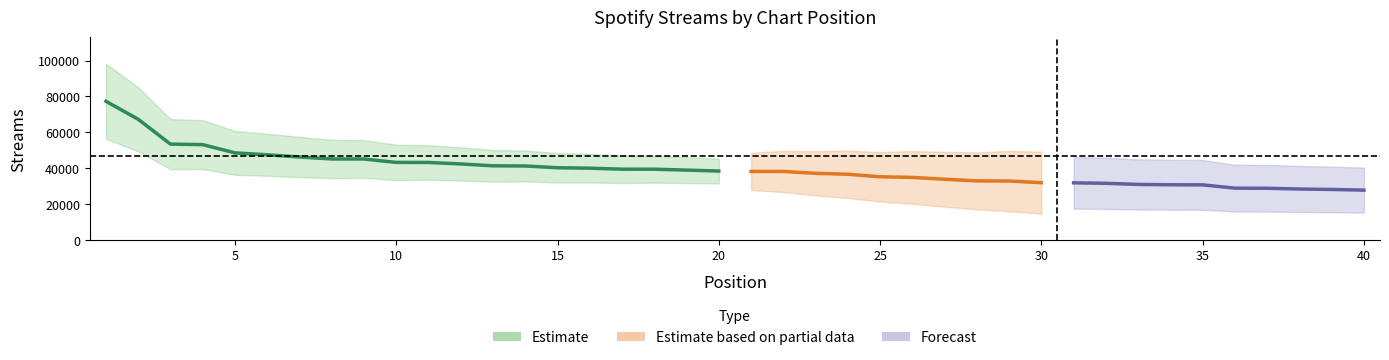

Approximately how many times larger is the value at 2 compared to 12?

1.6